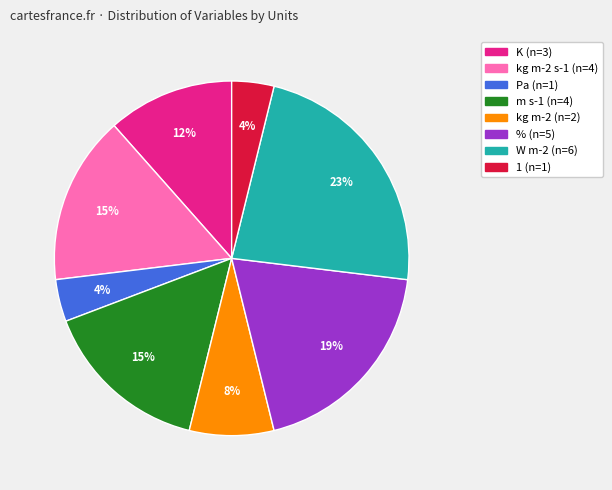

Count the number of slices in the pie.

8